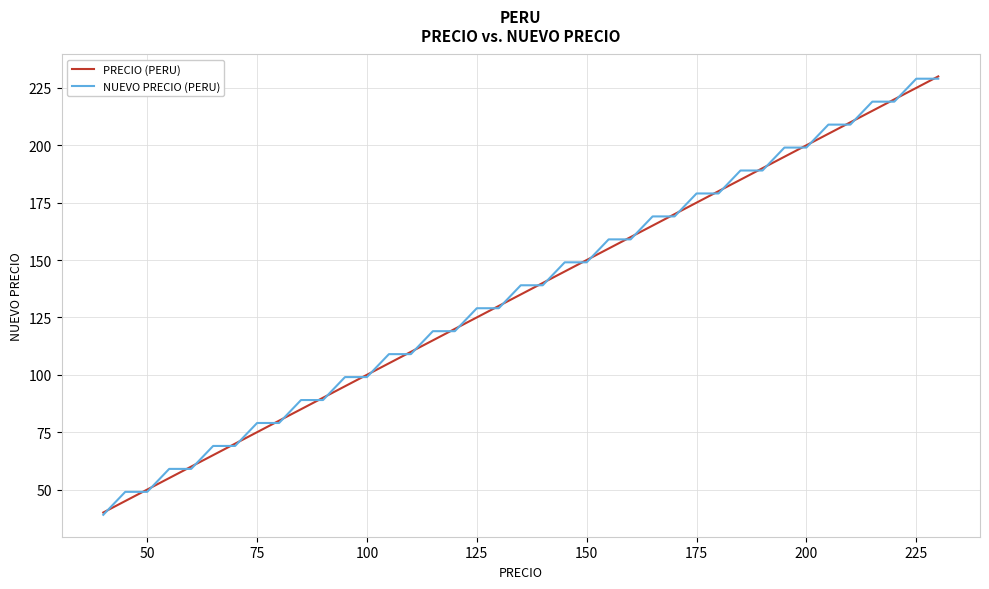

What is the minimum value for NUEVO PRECIO (PERU)?

39